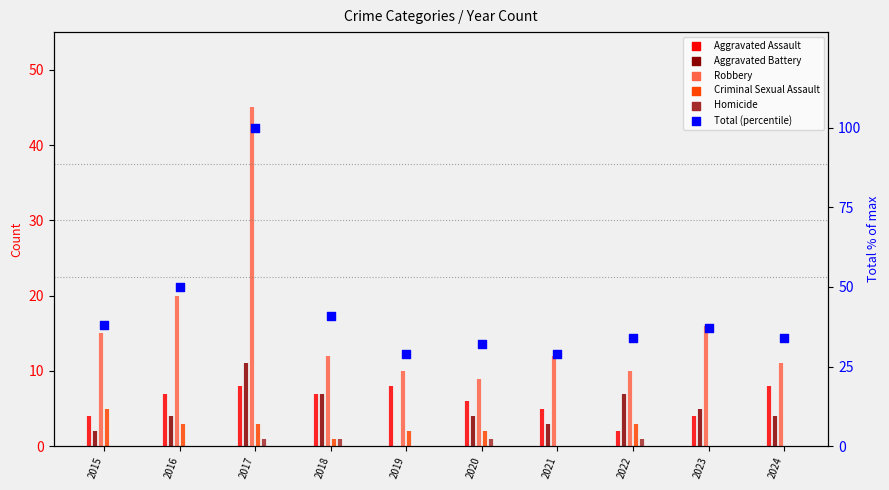

Approximately how many times larger is the value at 2020 compared to 2016?

0.6